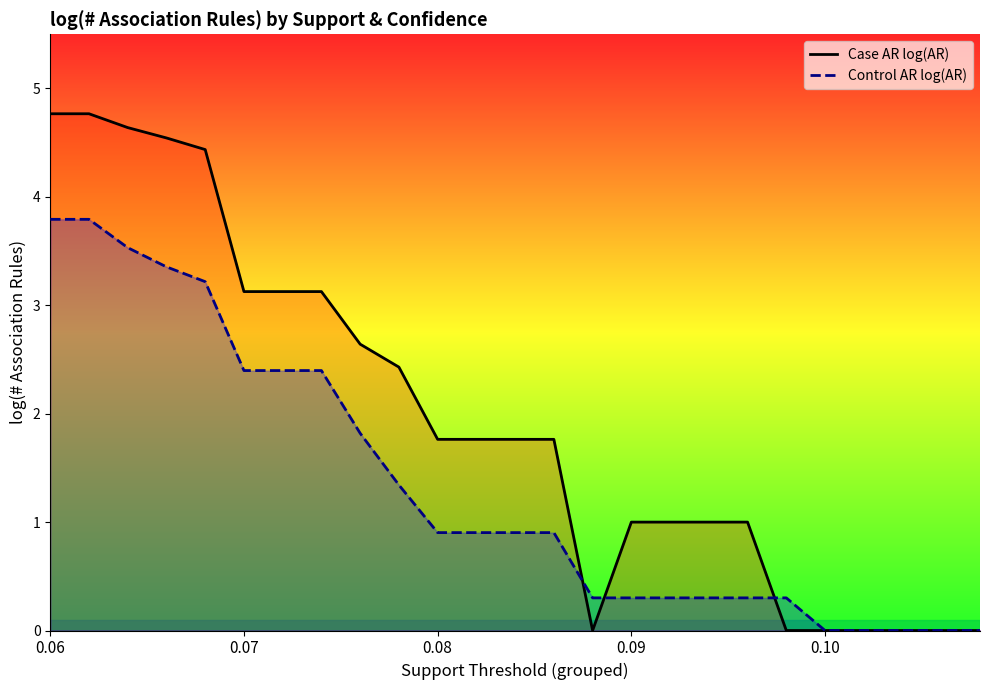

Rank the series by their maximum value, from highest to lowest.

Case AR log(AR), Control AR log(AR)